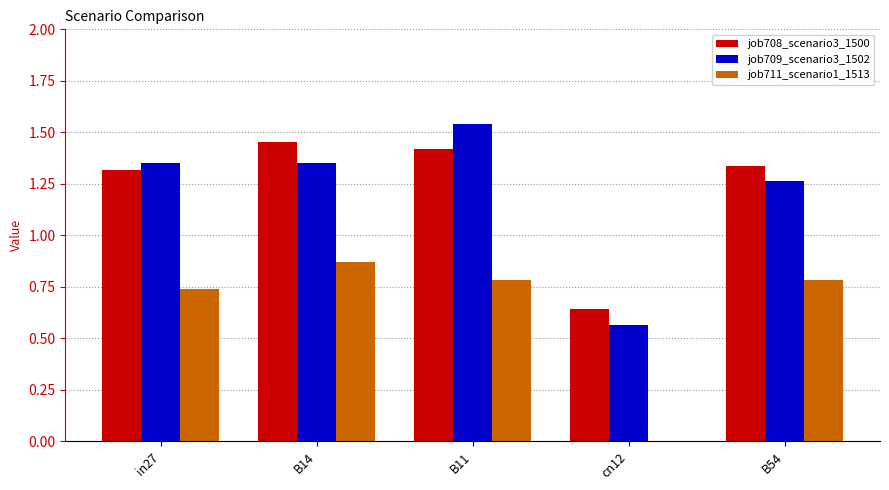

At which label does job709_scenario3_1502 reach its peak?

B11